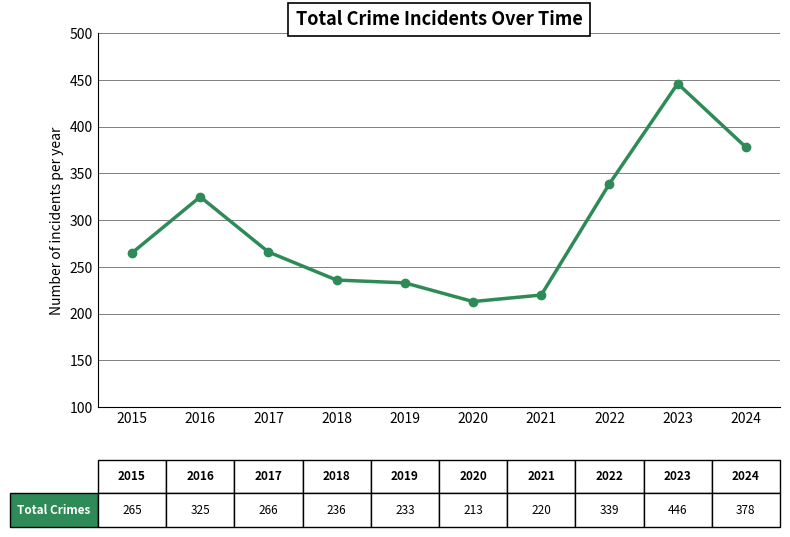

At which label is the value closest to 329?

2016